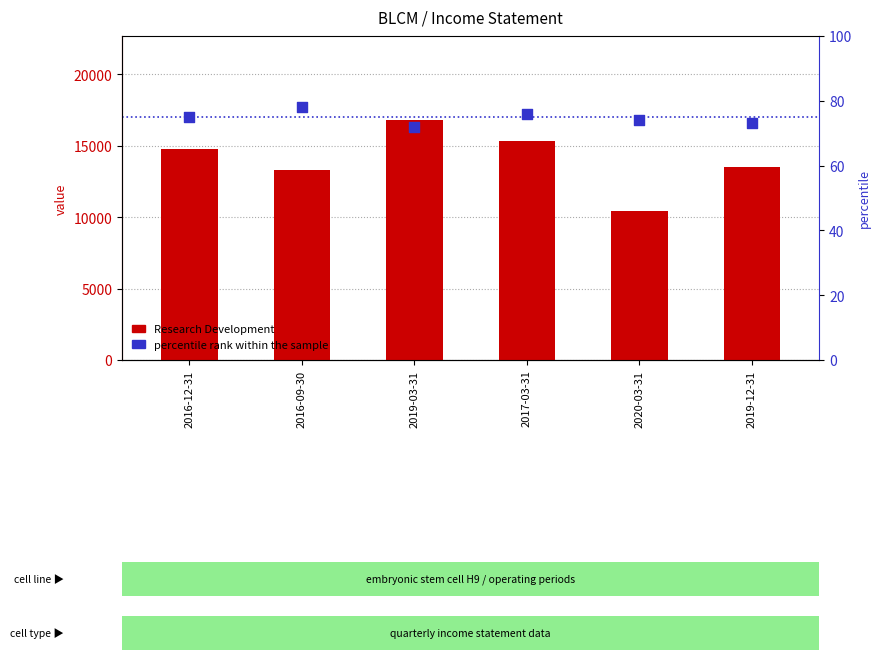

Which series has the largest total across all categories?

Research Development